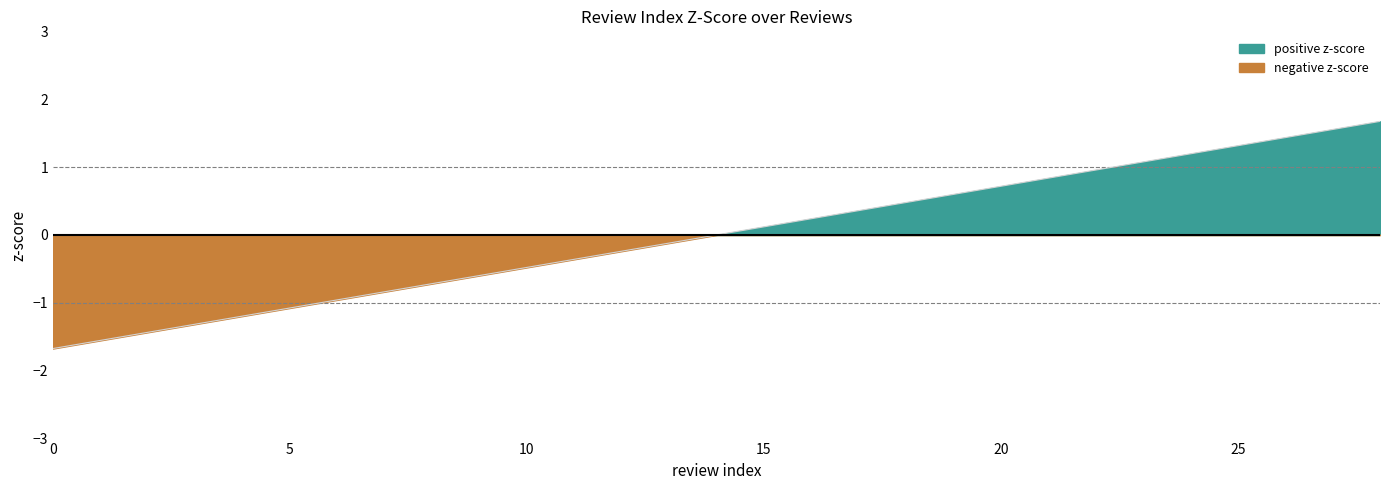

What is the value of the 29th point from the left?

1.7